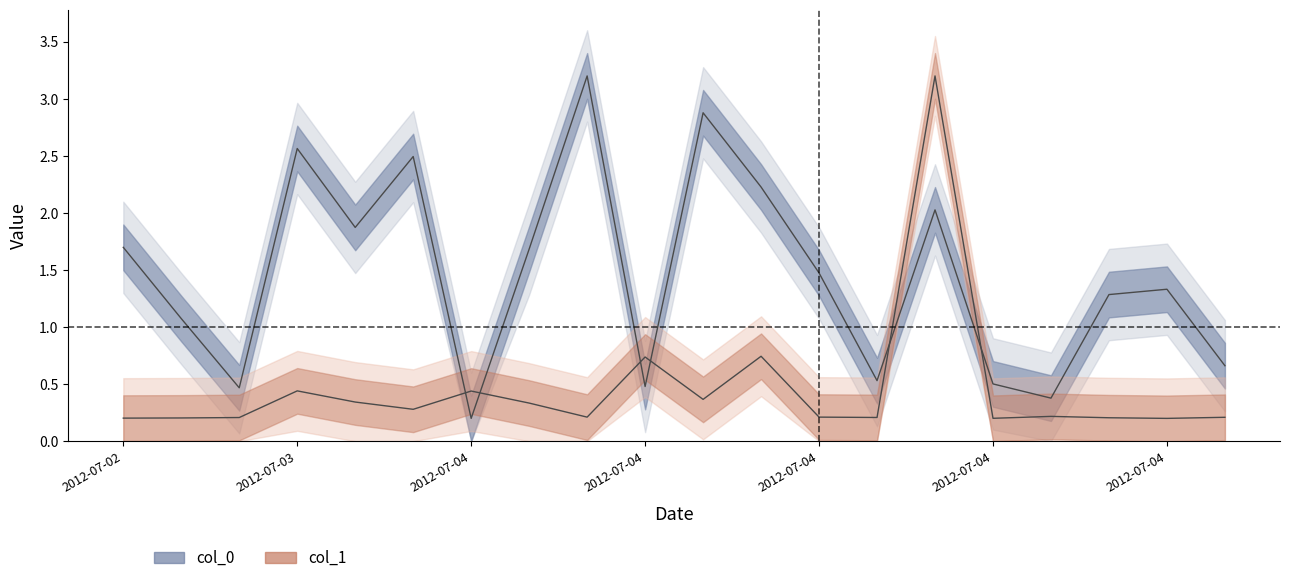

True or false: col_1 and col_0 cross at least once.

True